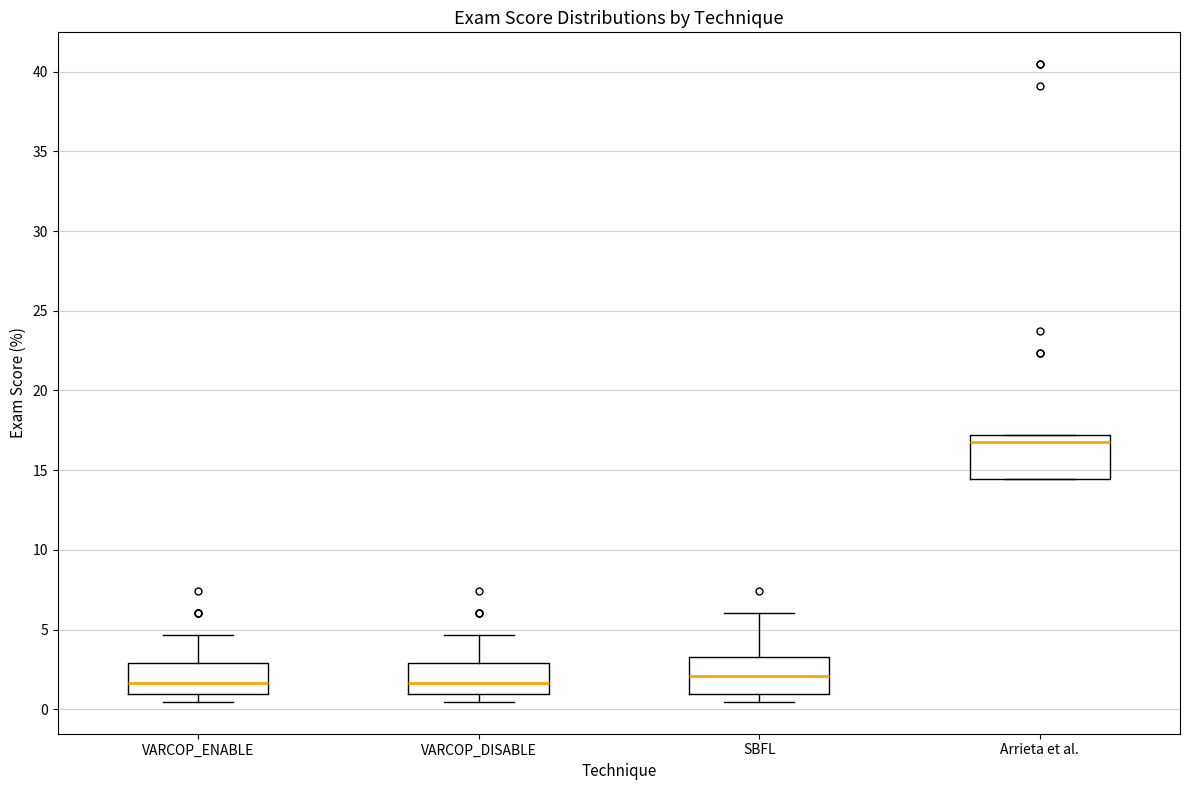

Reading left to right, read every box against the y-axis: the position of its median line, the range the box covers, and the ends of its whiskers. The values are not printed on the chart, so give them approximately, as read against the axis.

VARCOP_ENABLE: median 1.5, box 1.0 to 3.0, whiskers 0.5 to 4.5
VARCOP_DISABLE: median 1.5, box 1.0 to 3.0, whiskers 0.5 to 4.5
SBFL: median 2.0, box 1.0 to 3.5, whiskers 0.5 to 6.0
Arrieta et al.: median 16.5, box 14.5 to 17.0, whiskers 14.5 to 17.0